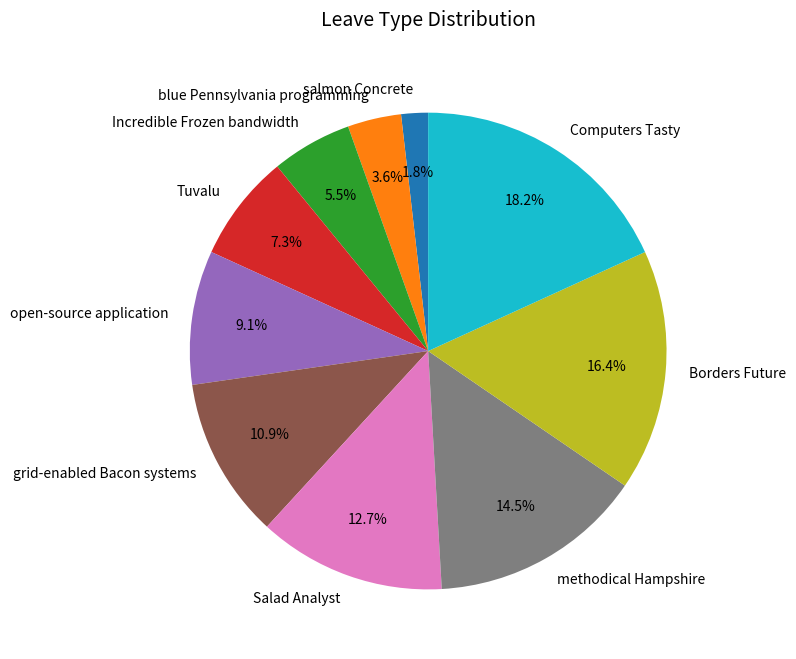

Is it true that salmon Concrete is 2% of the pie?

True